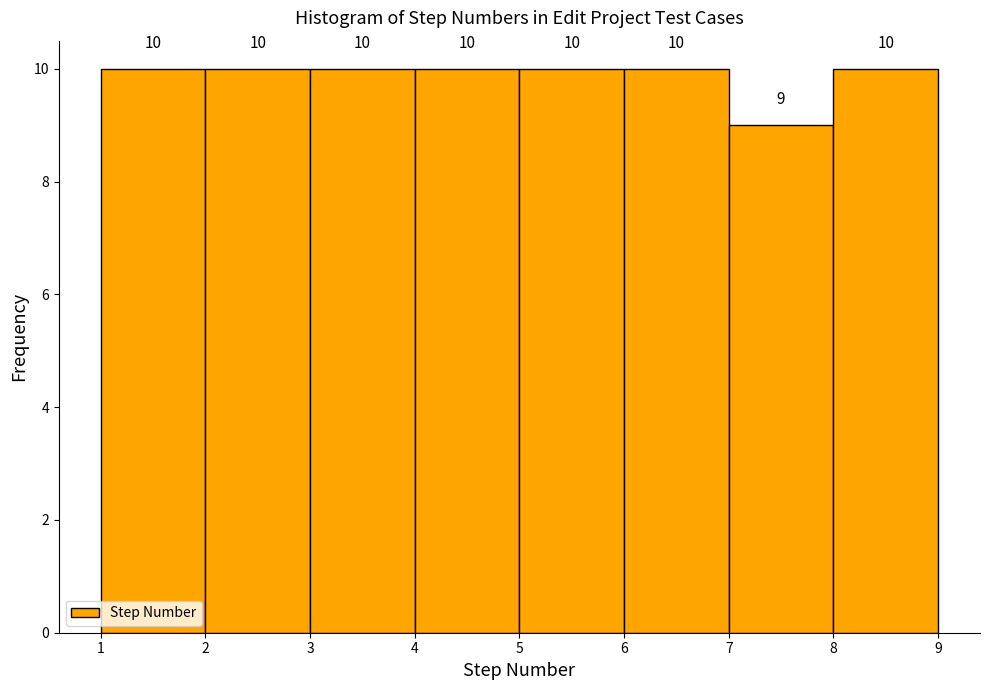

What is the height of the bar covering 6 to 7 on the x-axis?

10